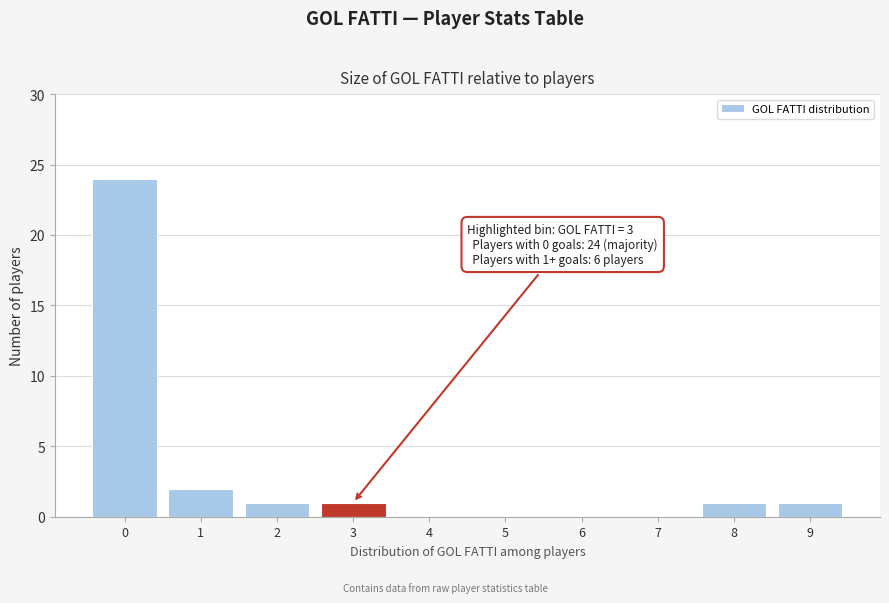

Reading left to right, extract all data points from this chart.

0=24	1=2	2=1	3=1	4=0	5=0	6=0	7=0	8=1	9=1